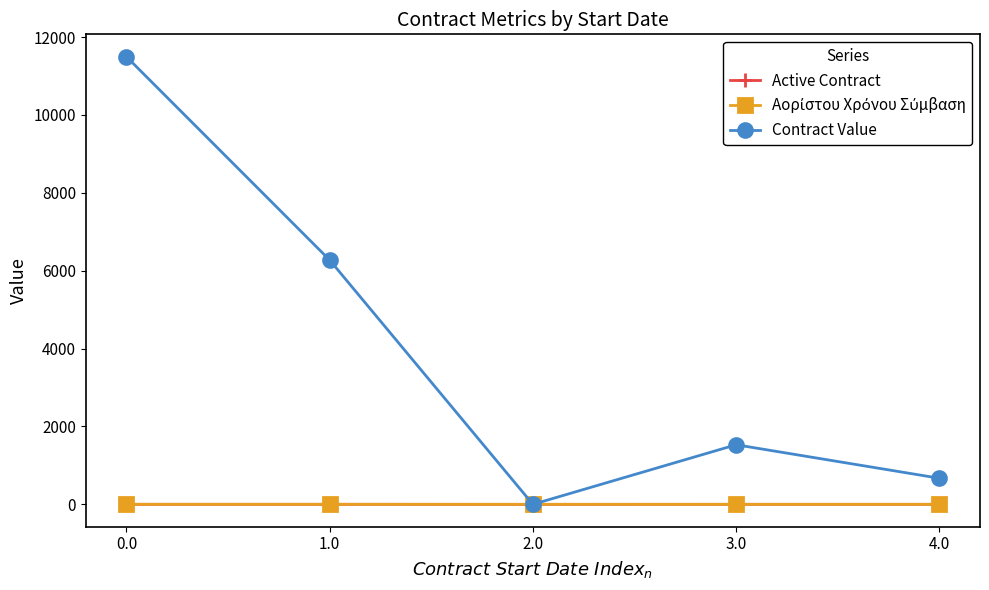

Is it true that Contract Value equals 11494.3 at 0.0?

True